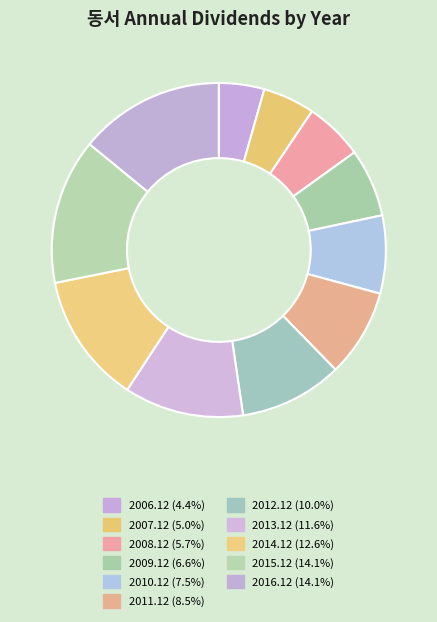

How many segments does this pie chart have?

11